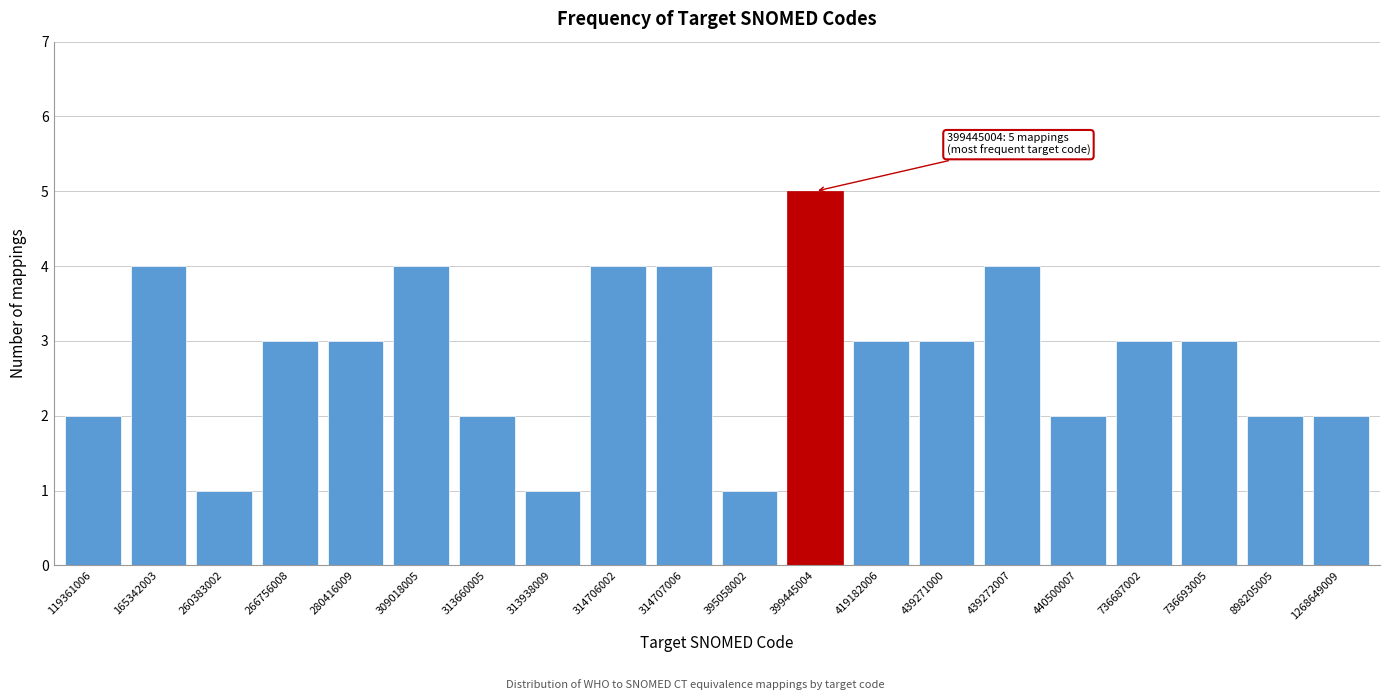

Reading right to left, list all the values displayed in this chart.

2	2	3	3	2	4	3	3	5	1	4	4	1	2	4	3	3	1	4	2